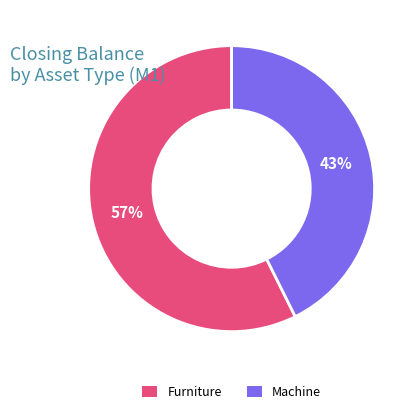

Which slice is the smallest?

Machine